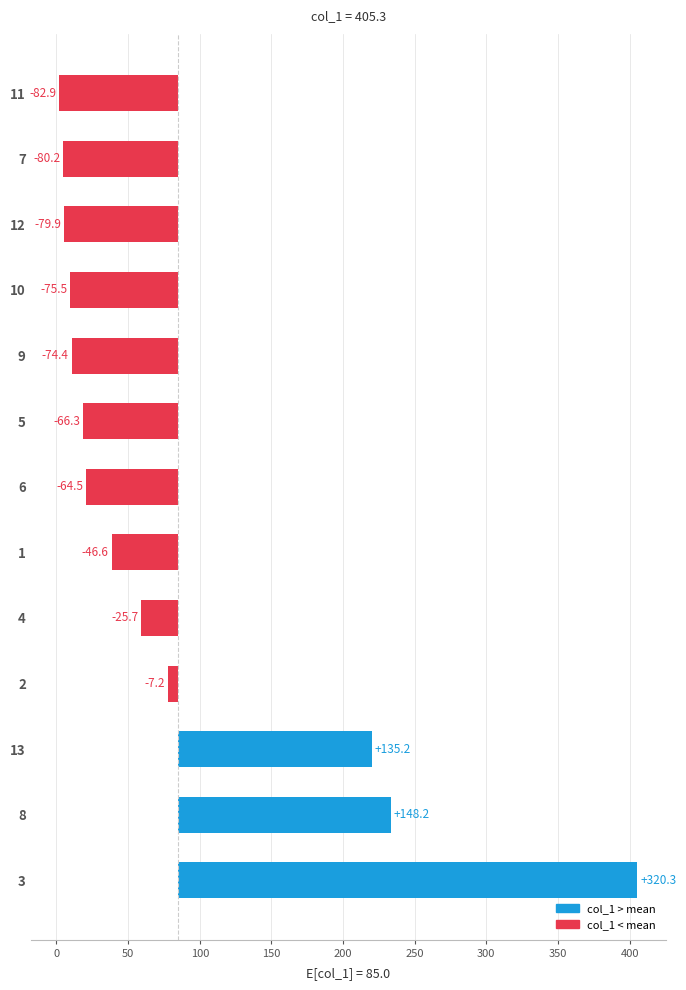

What is the difference between the maximum and minimum values?

403.2